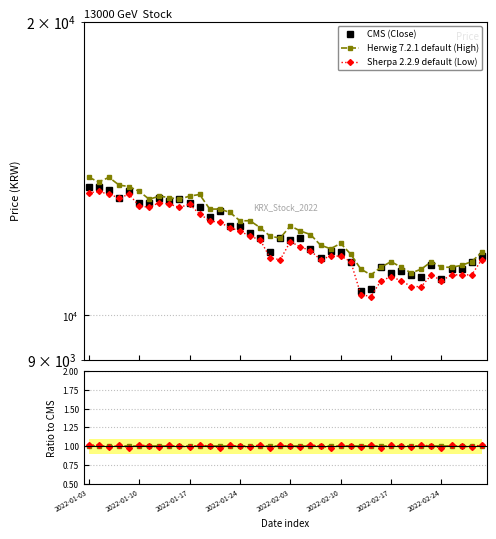

Which series has the largest total across all categories?

Herwig 7.2.1 default (High)